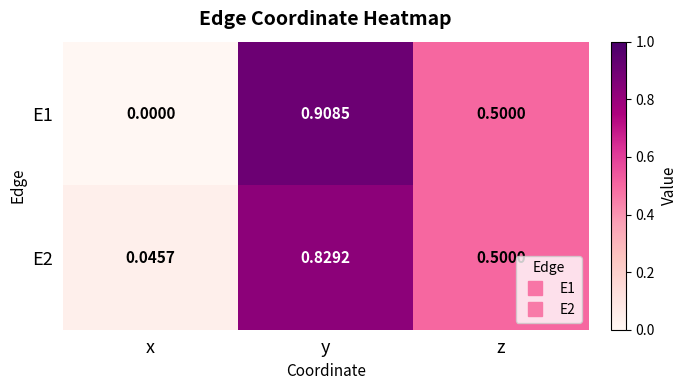

At which label does E1 reach its peak?

y